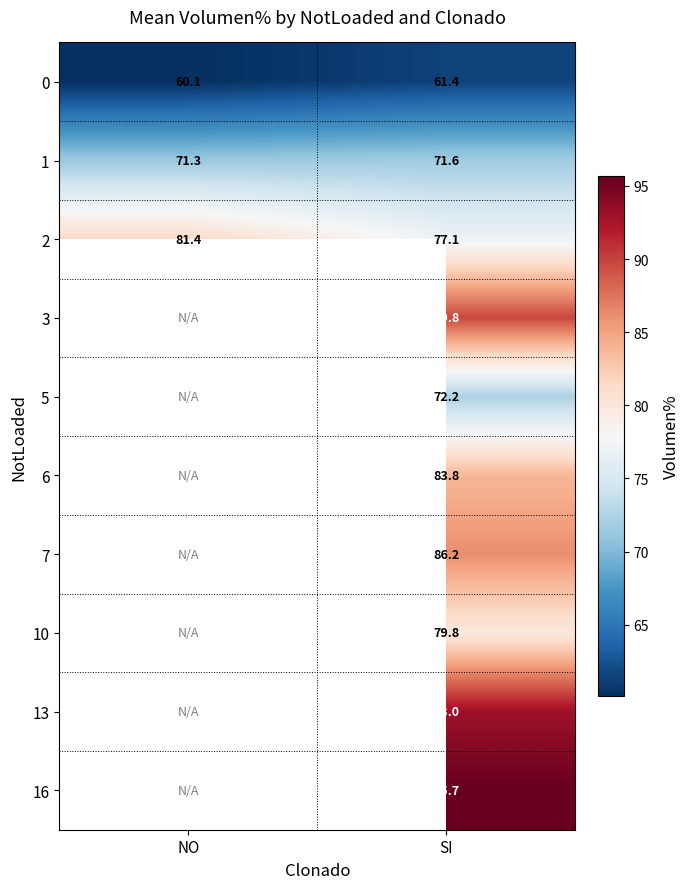

Which category has the highest value in the 1 series?

SI